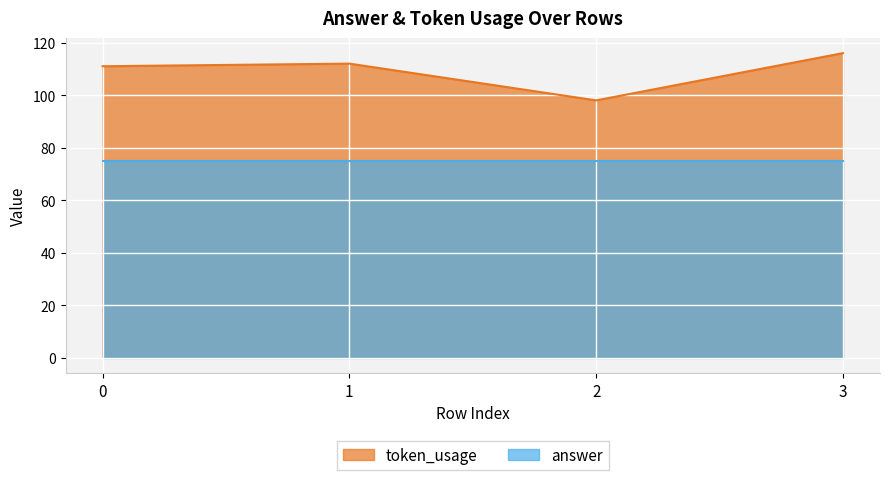

Does the chart display data point markers on the line(s)?

No